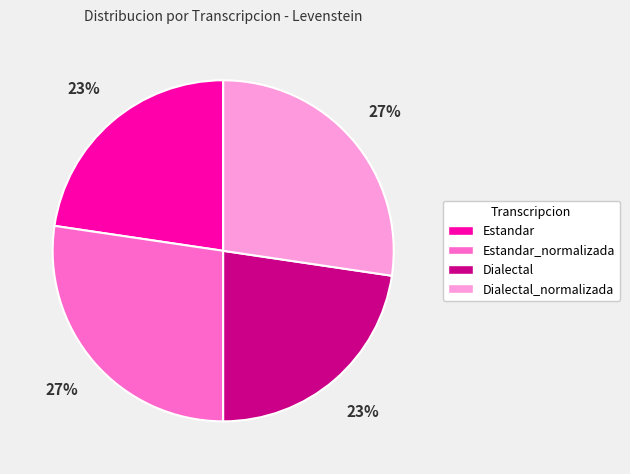

Approximately how many times larger is the value at Dialectal compared to Estandar?

1.0